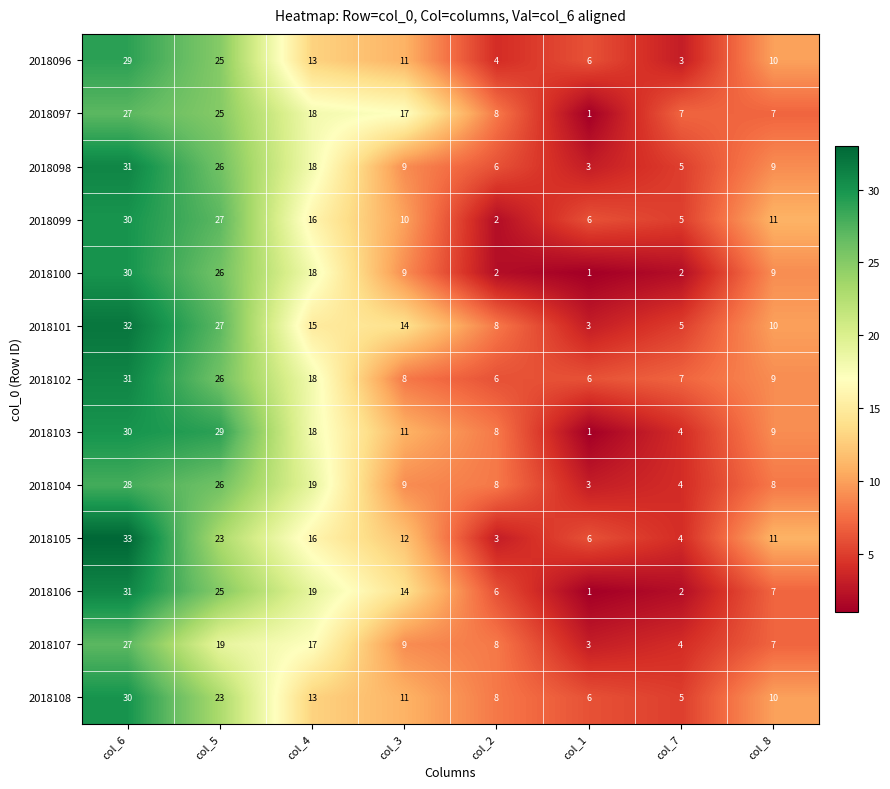

What is the difference between the highest and lowest values at col_2?

6